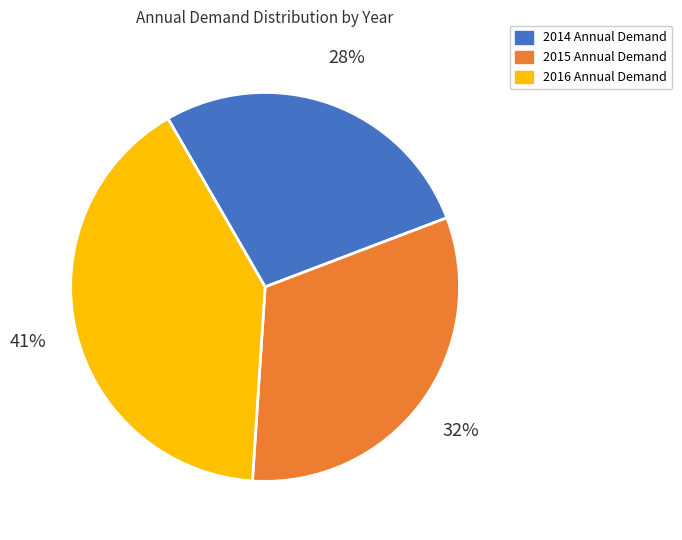

To the nearest percent, what portion does 2015 represent?

32%